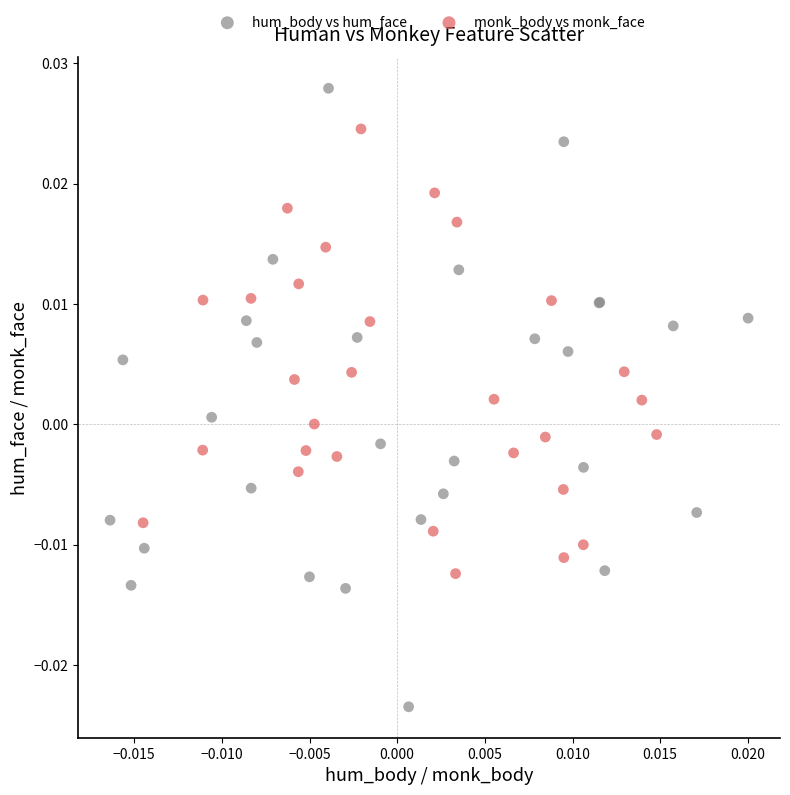

Which series reaches the minimum Y coordinate?

hum_body vs hum_face